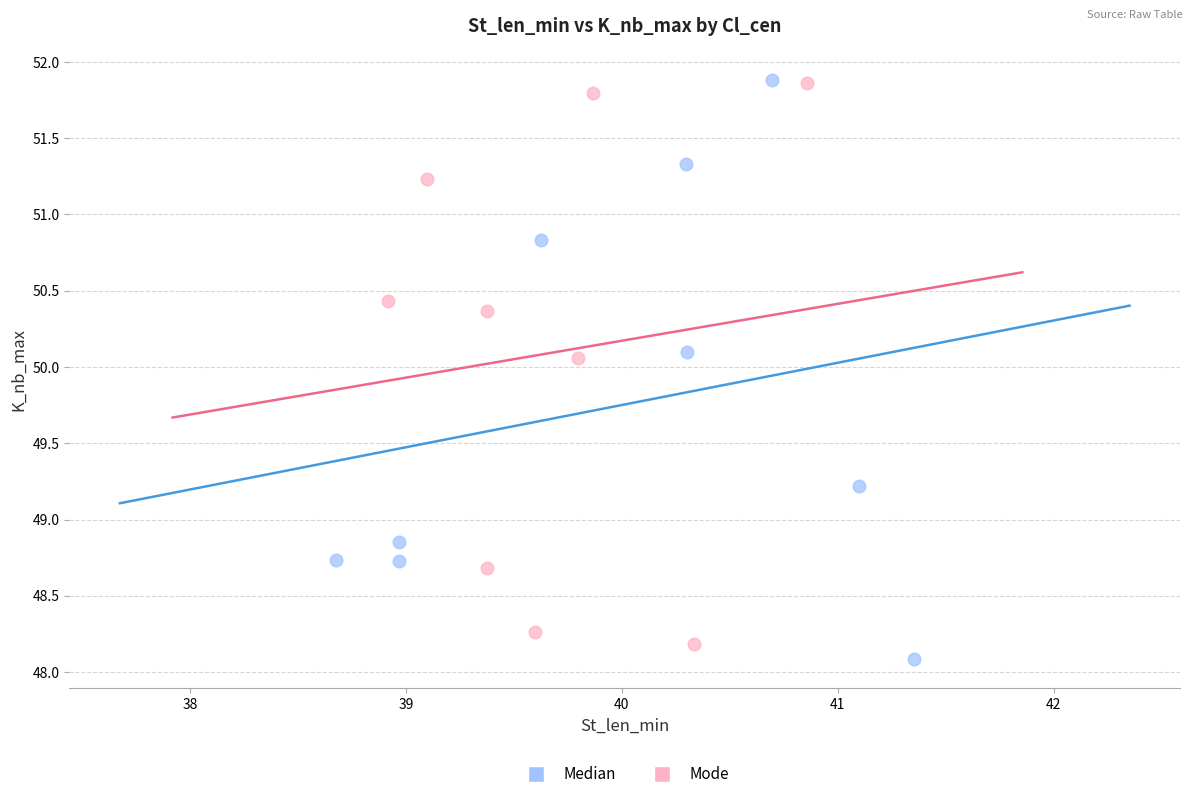

What are all the series names shown in the legend?

Median, Mode